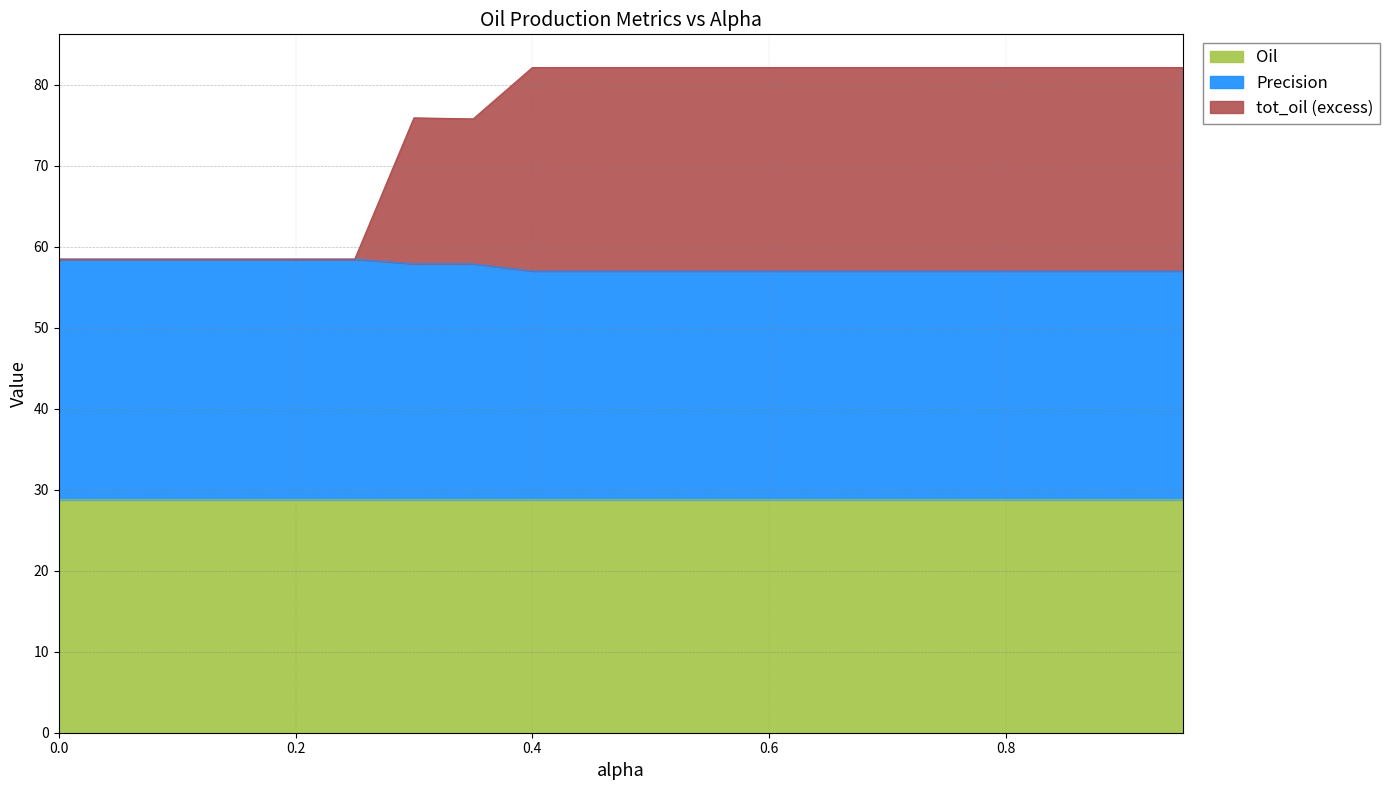

Where is the first local minimum for Oil?

0.2